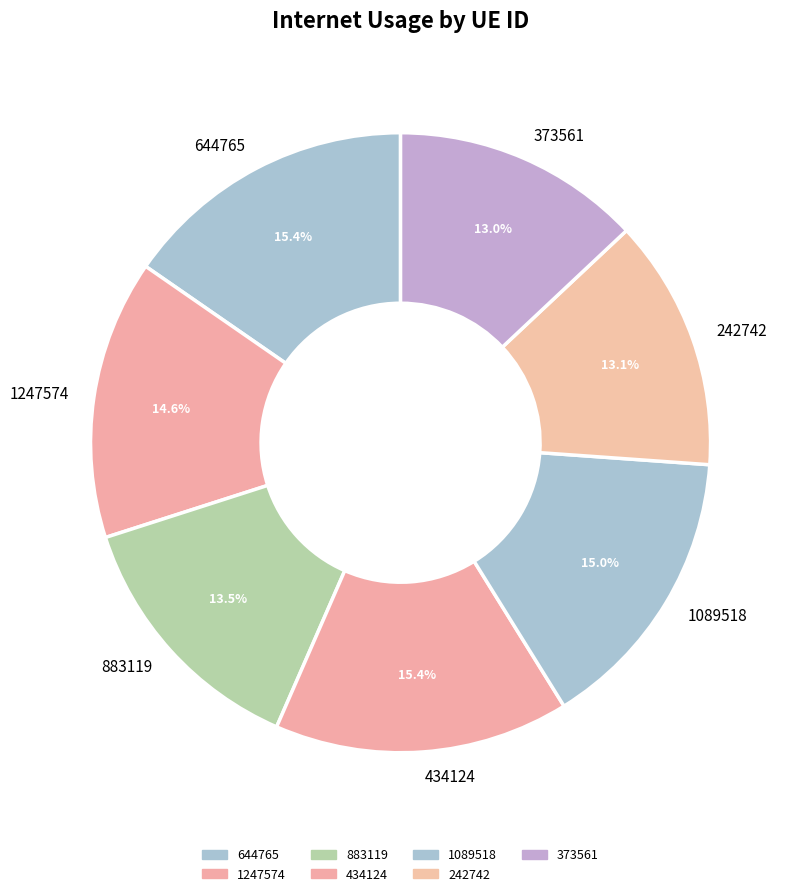

What percentage is NOT represented by 373561?

87.0%